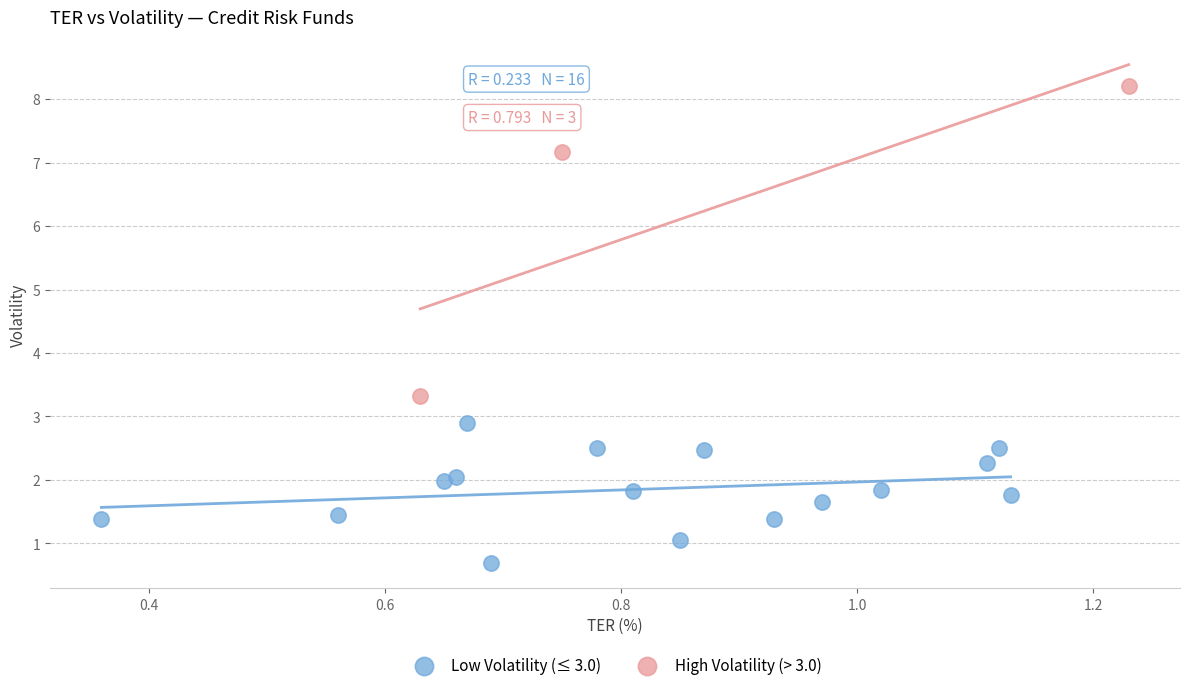

Which series contains the lowest Y value?

Low Volatility (≤ 3.0)